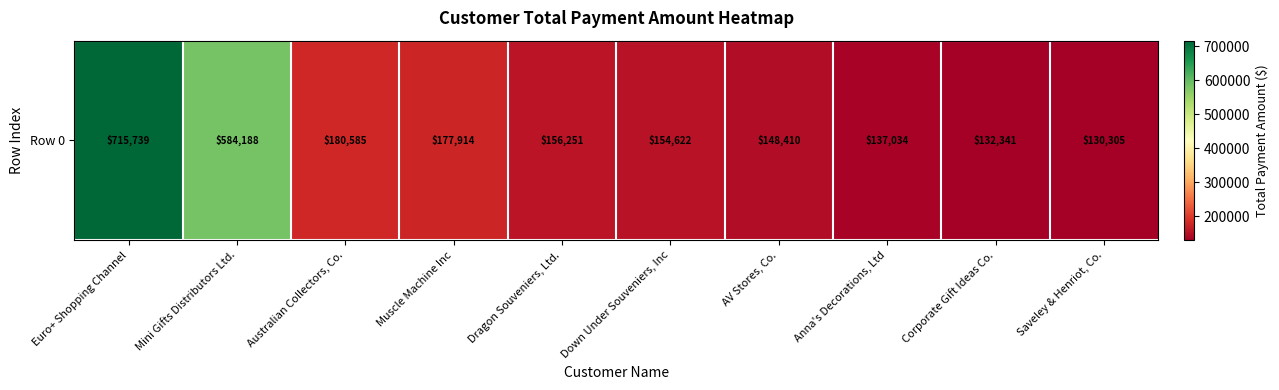

Reading right to left, transcribe all the data shown in this chart.

Saveley & Henriot, Co.=130305.4	Corporate Gift Ideas Co.=132340.8	Anna's Decorations, Ltd=137034.2	AV Stores, Co.=148410.1	Down Under Souveniers, Inc=154622.1	Dragon Souveniers, Ltd.=156251.0	Muscle Machine Inc=177914.0	Australian Collectors, Co.=180585.1	Mini Gifts Distributors Ltd.=584188.2	Euro+ Shopping Channel=715739.0